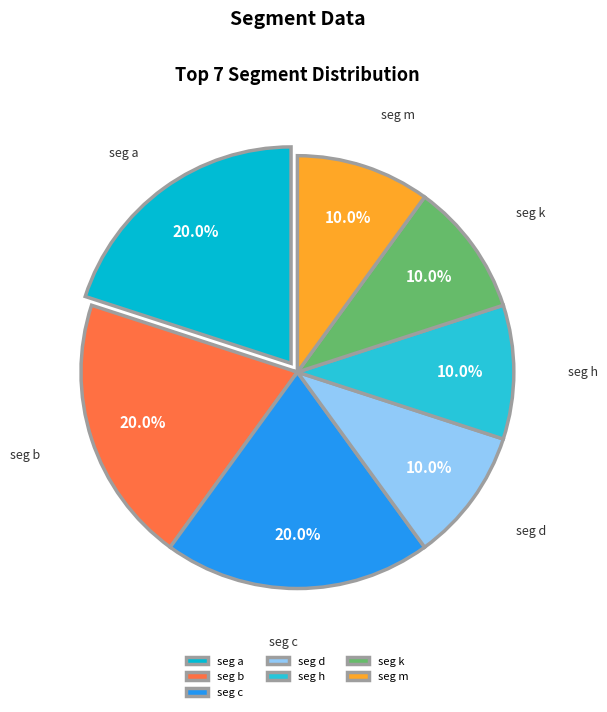

What portion of the pie excludes seg d?

90.0%